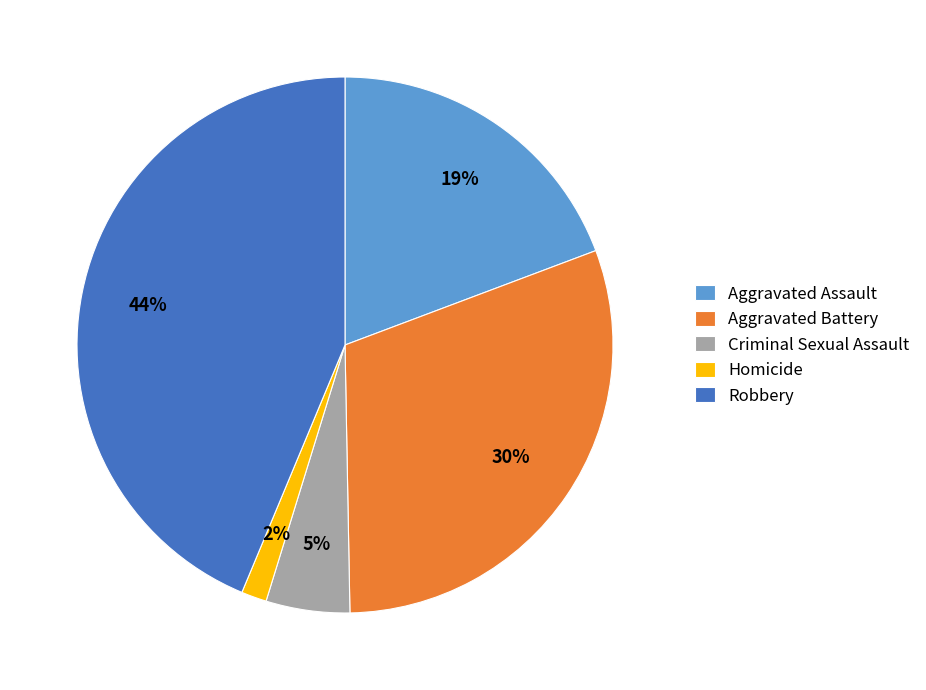

What percentage is the Homicide slice, to the nearest percent?

2%